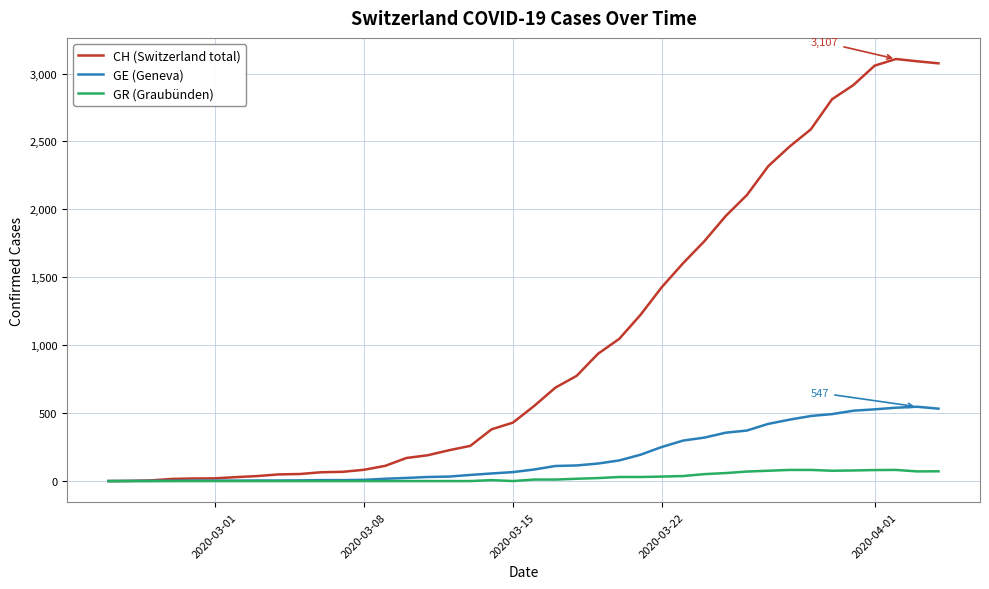

Which series has the largest total across all categories?

CH (Switzerland total)